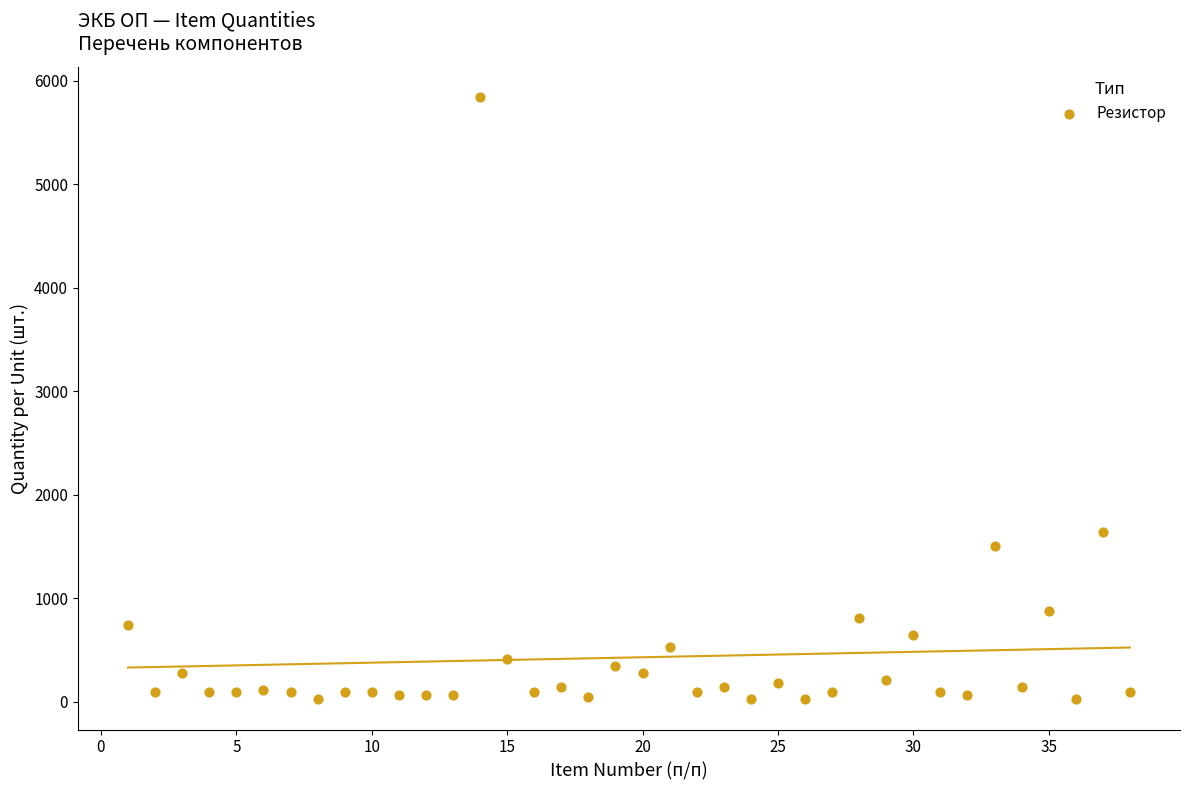

What is the range of X values (max minus min)?

37